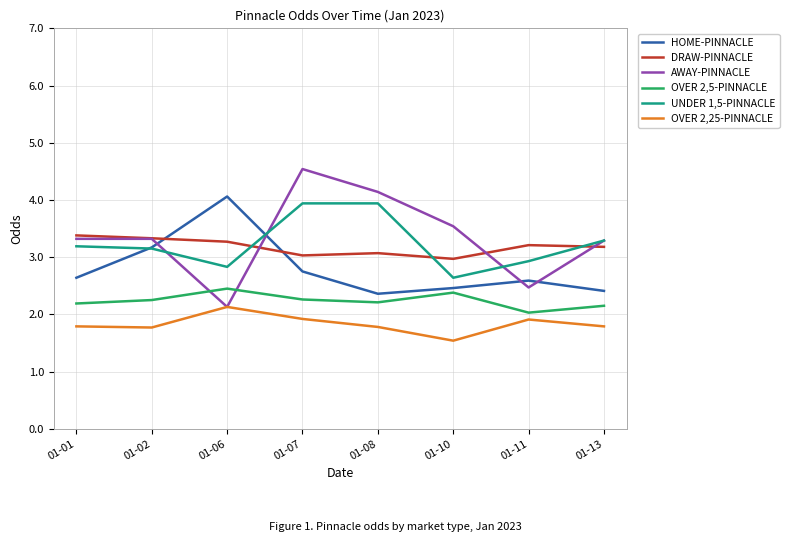

What are all the series names shown in the legend?

HOME-PINNACLE, DRAW-PINNACLE, AWAY-PINNACLE, OVER 2,5-PINNACLE, UNDER 1,5-PINNACLE, OVER 2,25-PINNACLE